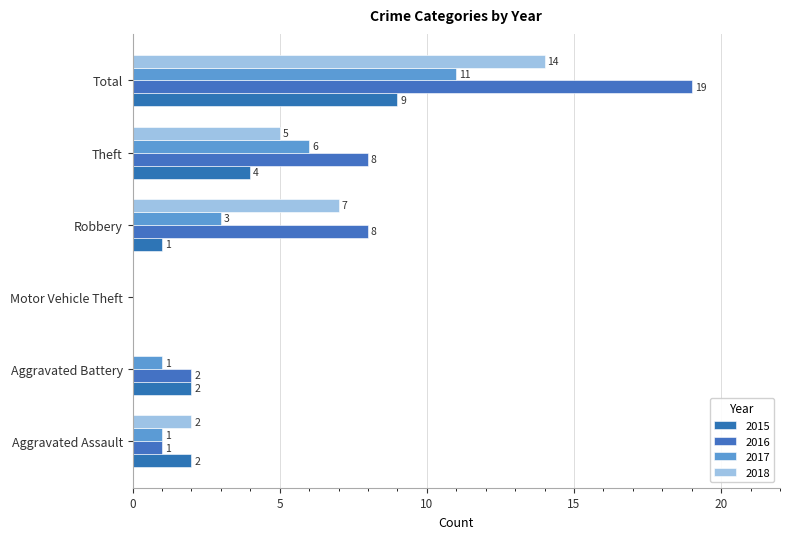

Is it true that 2017 equals 1 at Aggravated Battery?

True